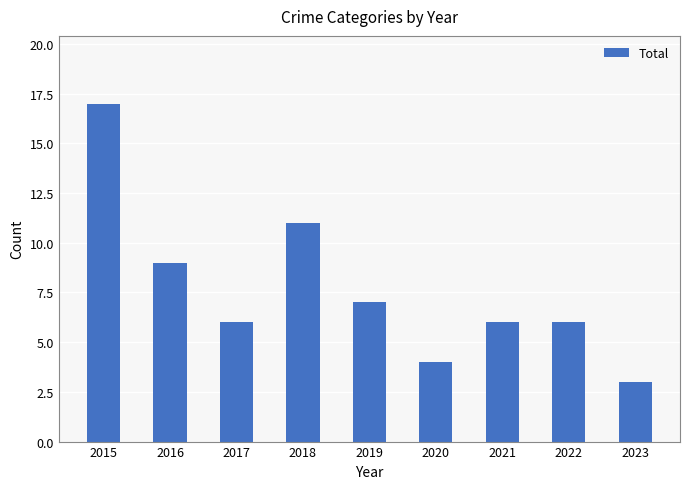

Does the chart contain any negative values?

No